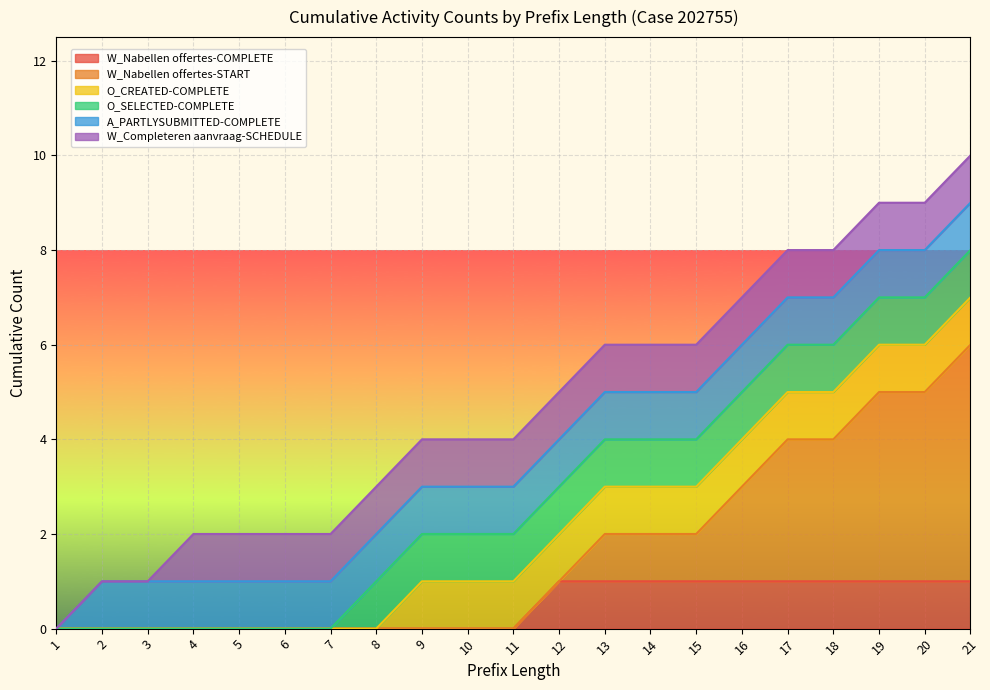

What is the difference between the maximum and second lowest values in the W_Nabellen offertes-START series?

5